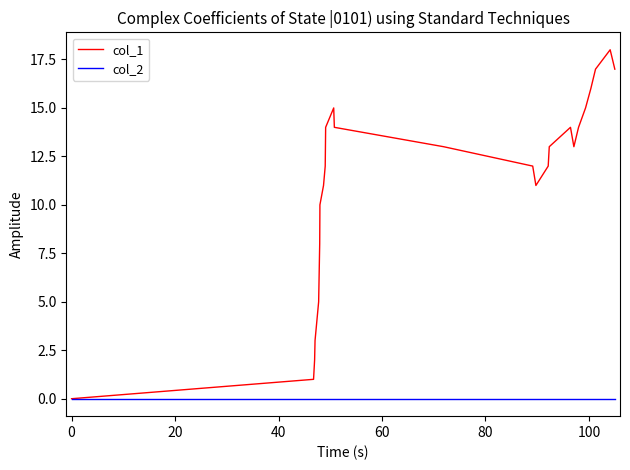

Which series has the largest total across all categories?

col_1